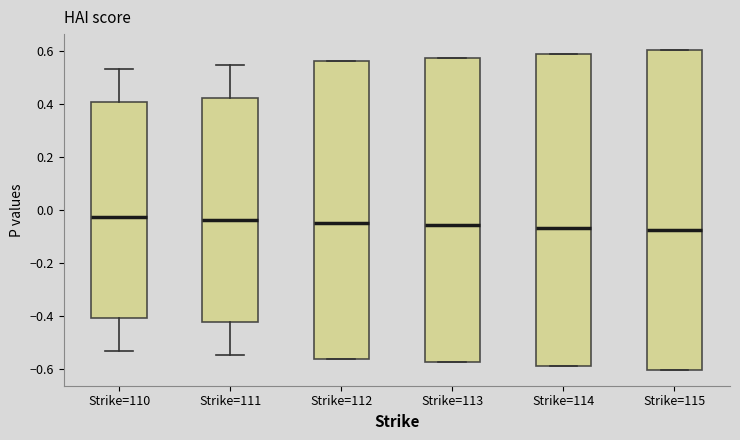

Comparing the boxes themselves (not the whiskers), which one is the tallest?

Strike=115